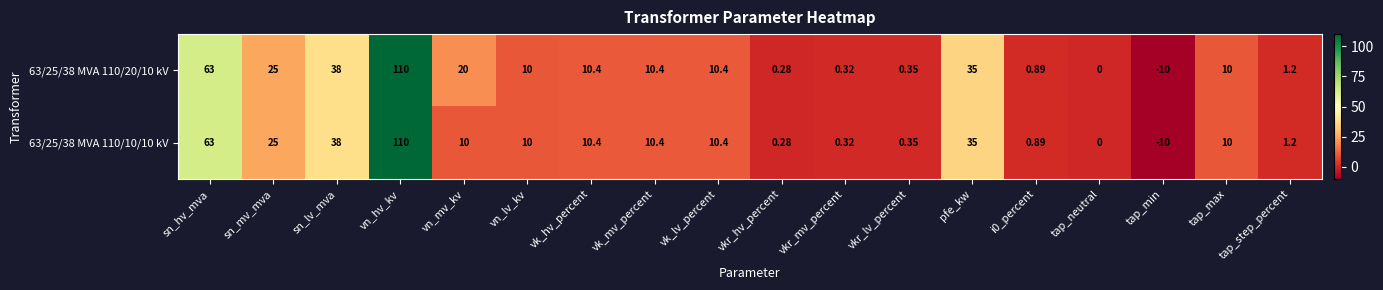

At which label does 63/25/38 MVA 110/10/10 kV first exceed 10?

sn_hv_mva